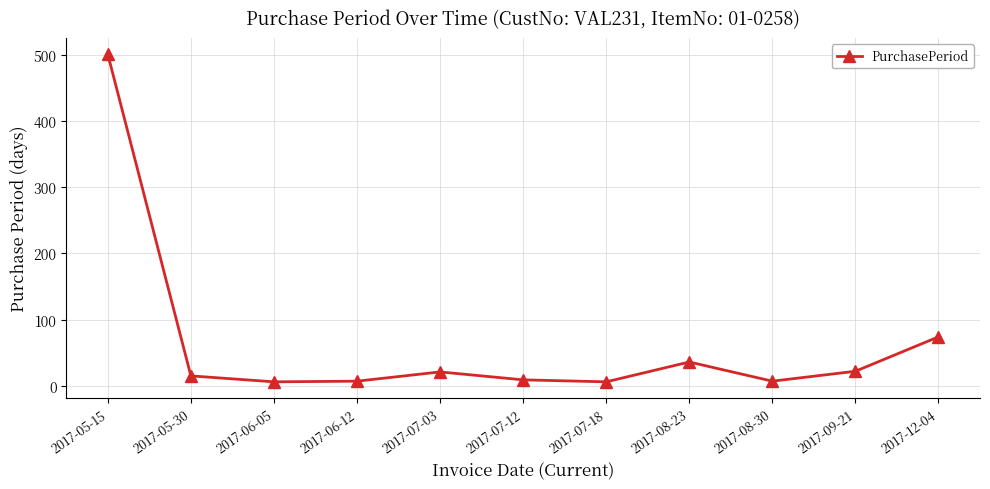

At which label is the value closest to 253?

2017-12-04